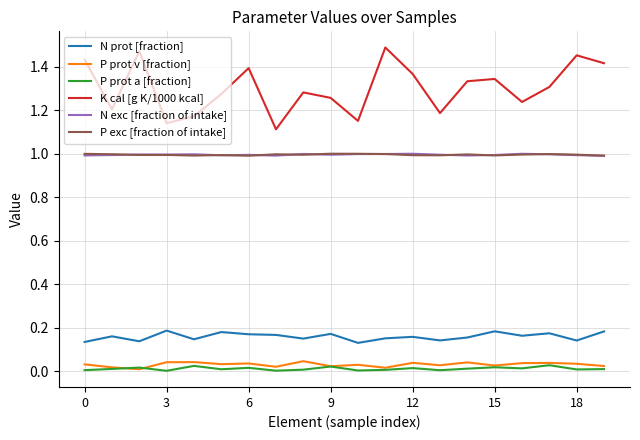

Which series has the largest total across all categories?

K cal [g K/1000 kcal]